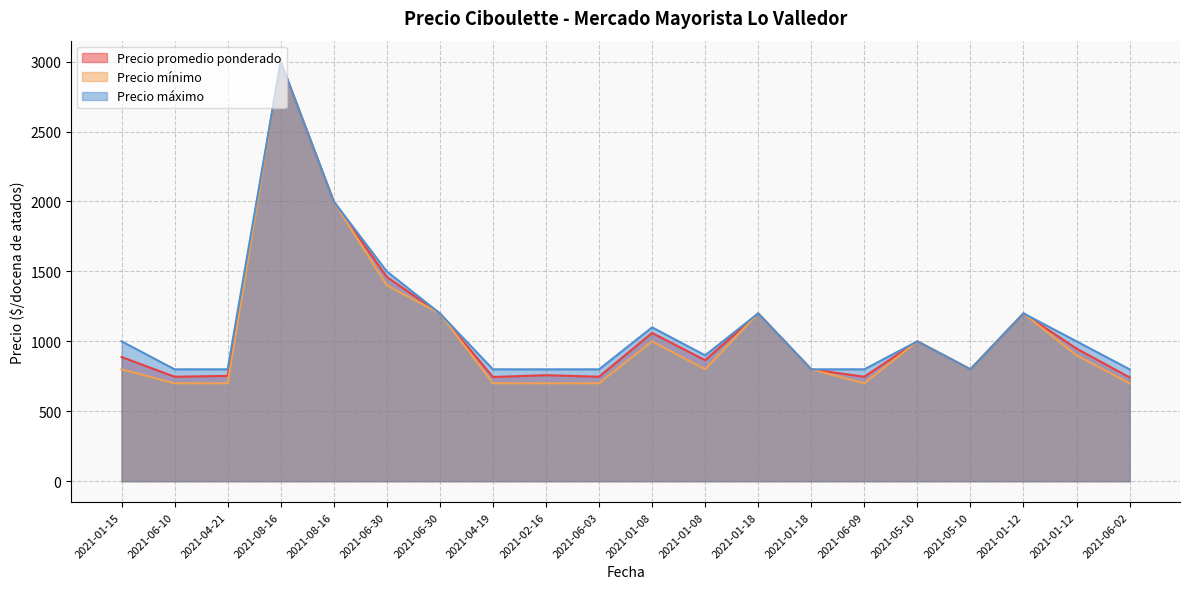

Which series has the widest spread of values?

Precio mínimo